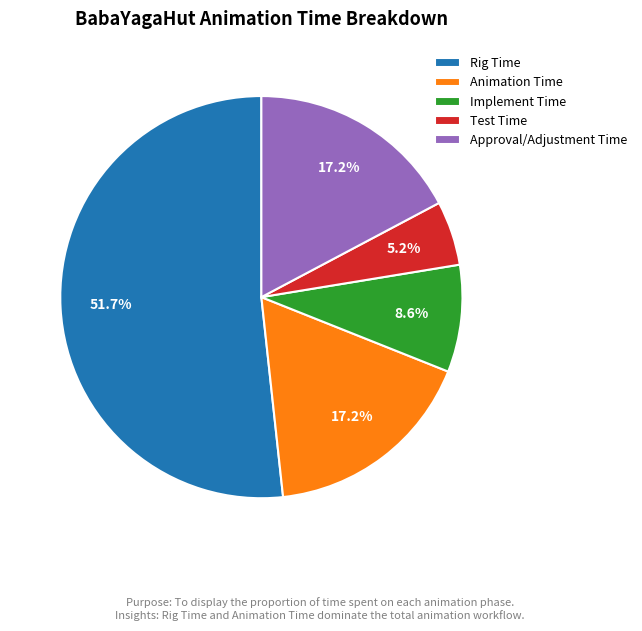

What percentage is NOT represented by Approval/Adjustment Time?

82.8%